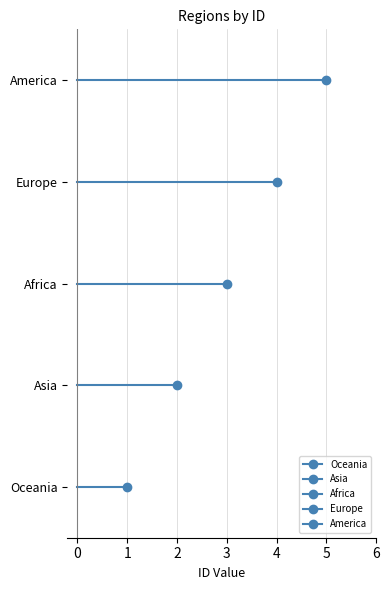

What is the change in value from Oceania to Africa?

+2